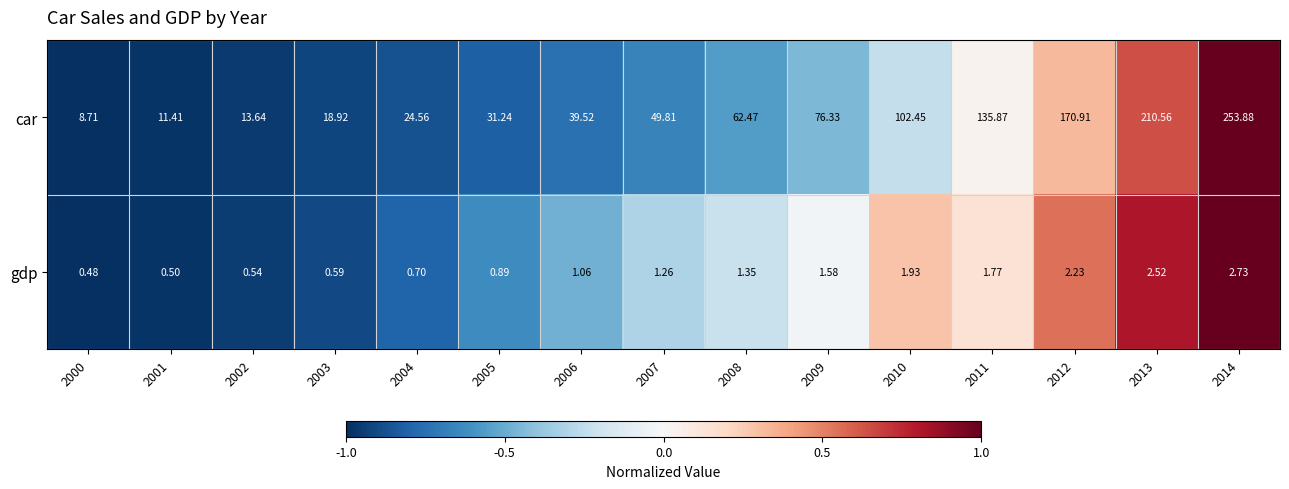

Is the value of gdp at 2007 greater than the value of car at 2002?

No